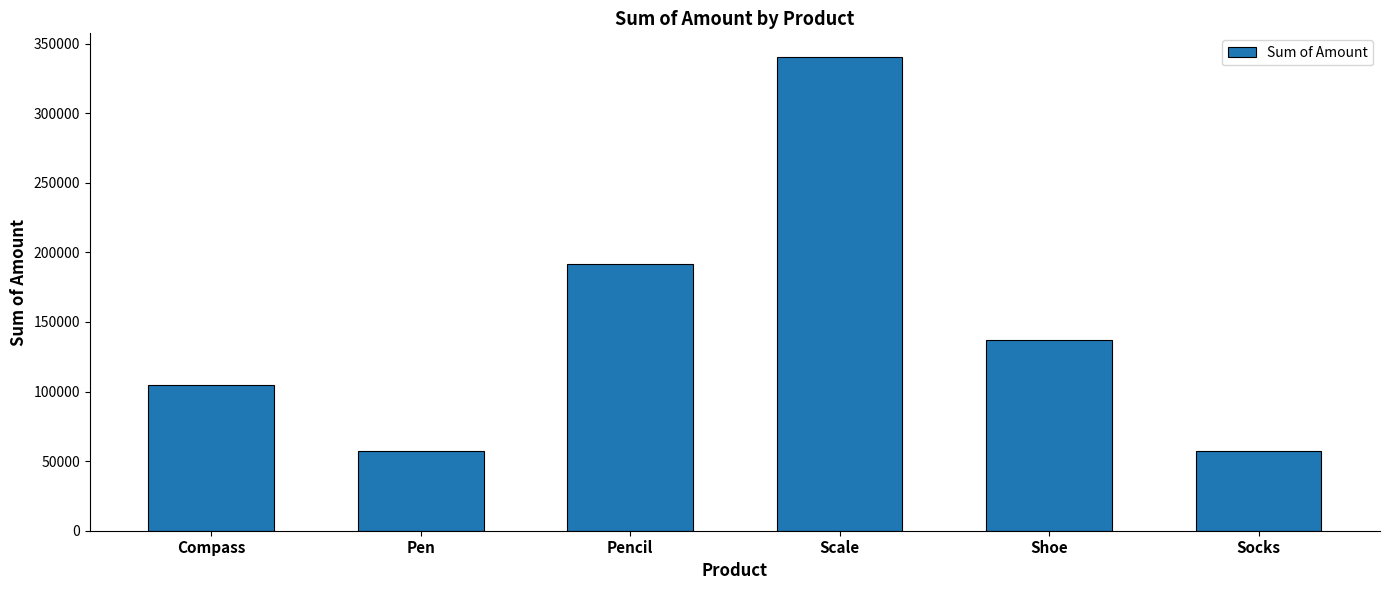

What is the label of the 6th bar from the right?

Compass